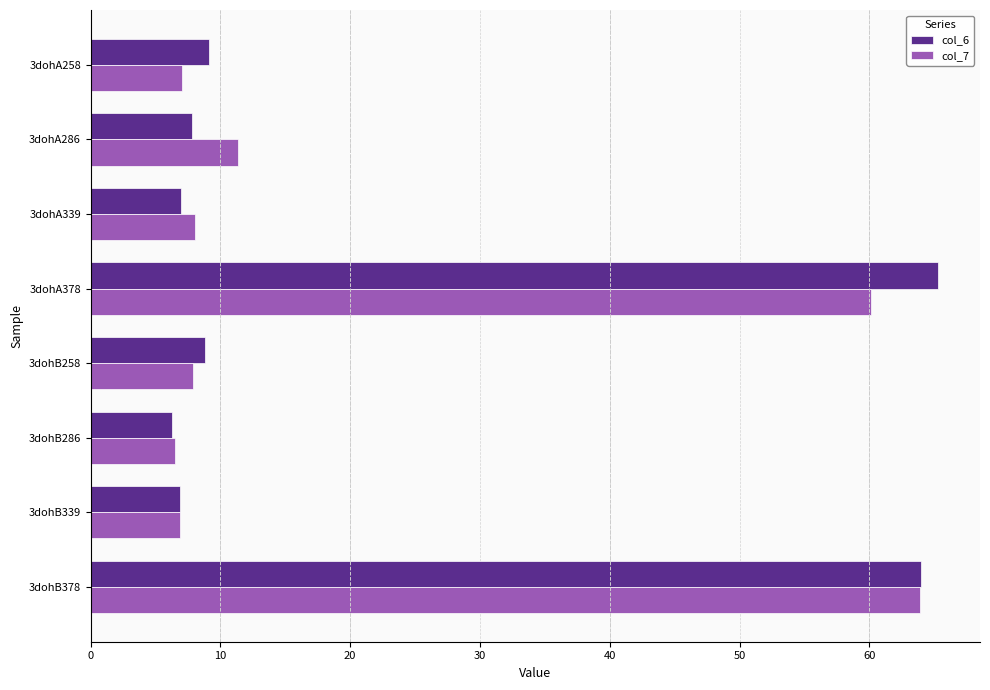

At which category is the sum across all series the highest?

3dohB378